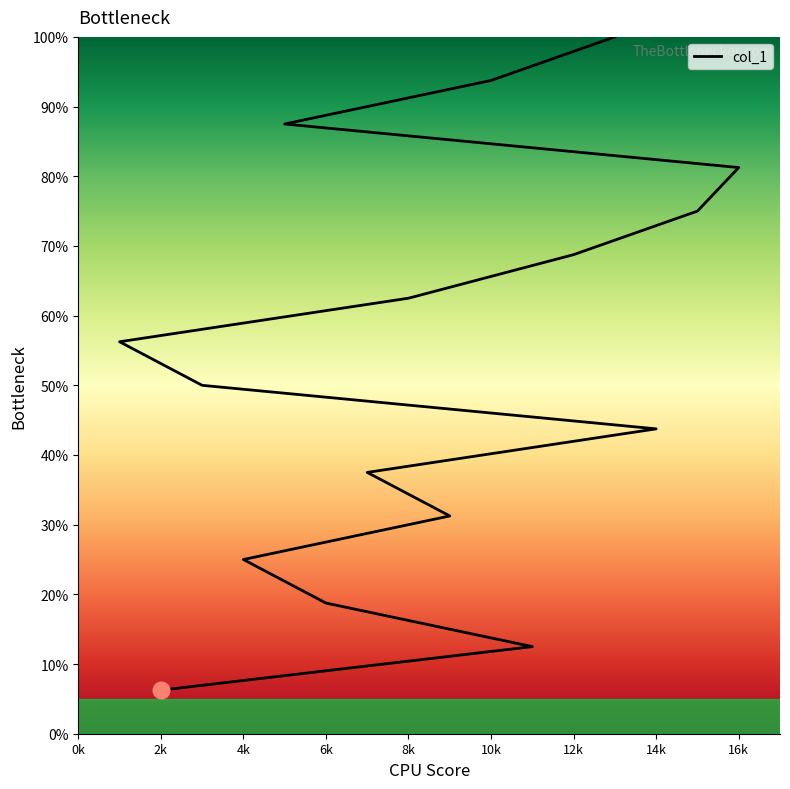

How many values are below 56?

8